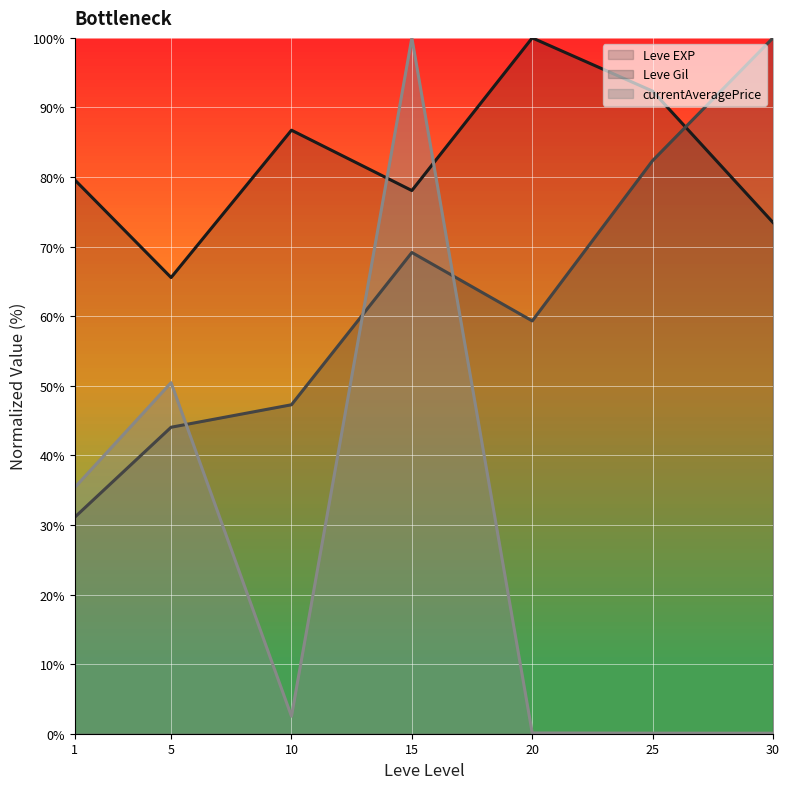

True or false: Leve EXP (line) has more than 2 points higher than both neighbors.

False